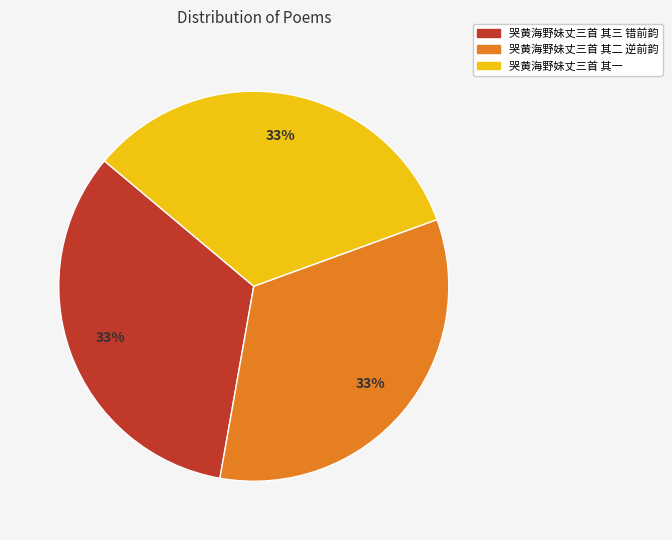

To the nearest percent, what portion does 哭黄海野妹丈三首 其二 逆前韵 represent?

33%